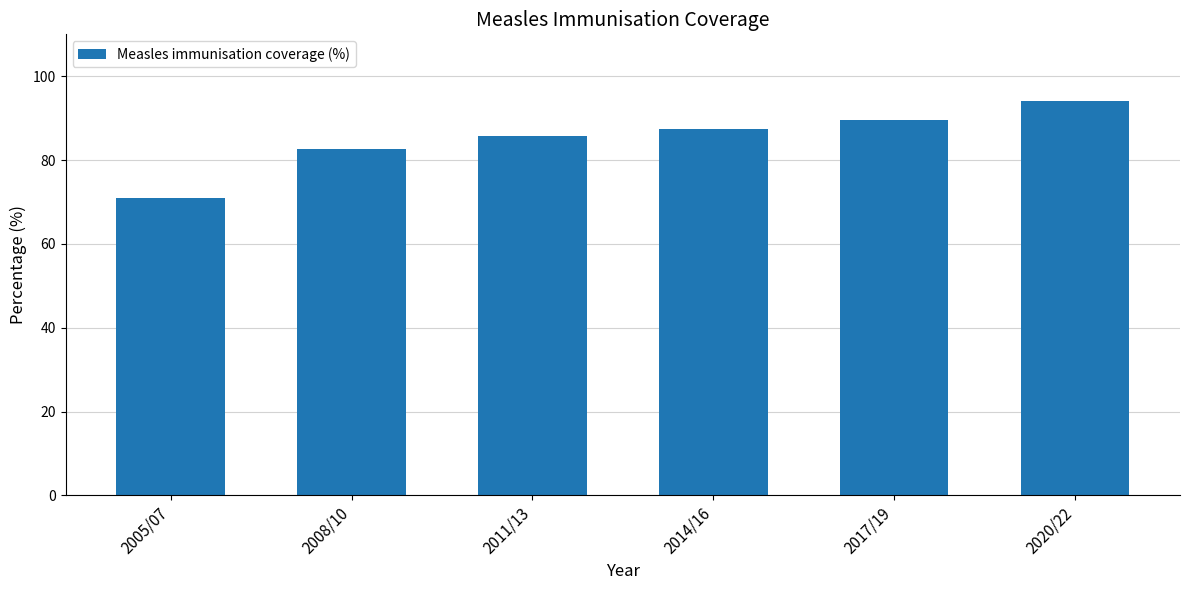

Where is the data nearest to the value 82?

2008/10